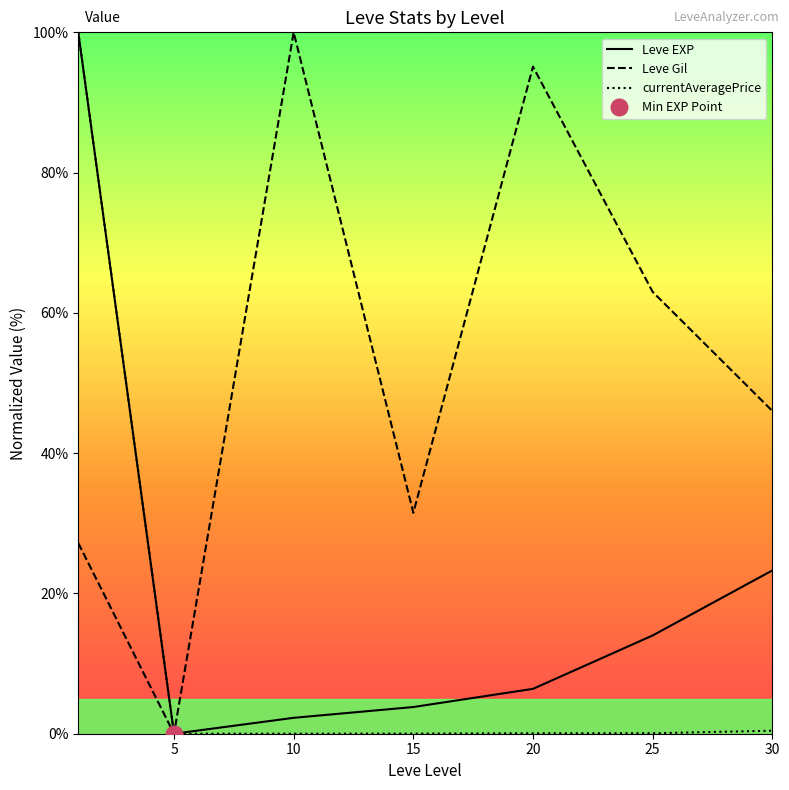

What is the maximum value for Leve Gil?

100.0